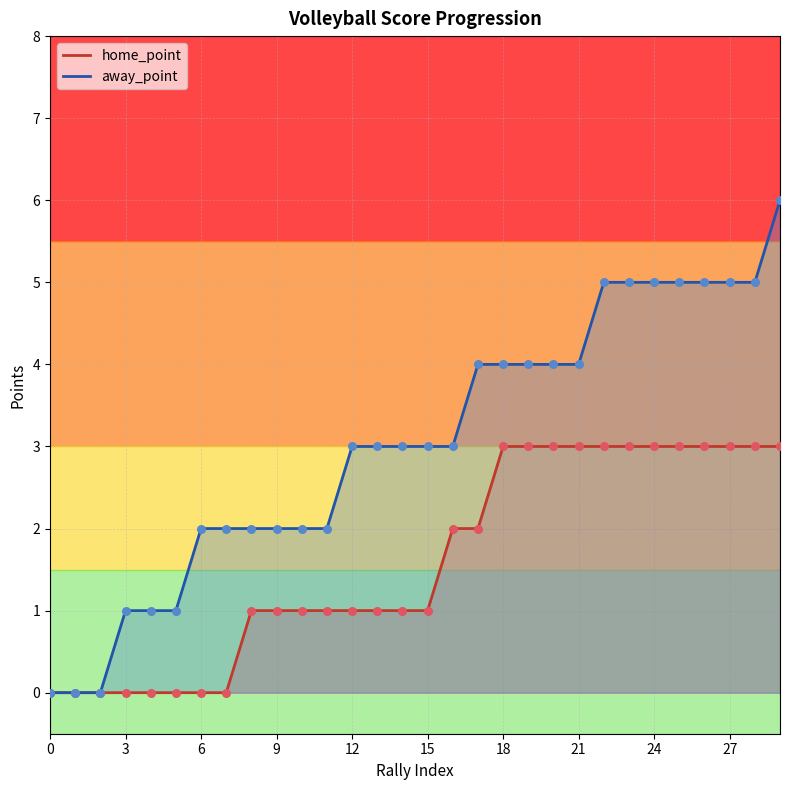

Which series reaches the maximum Y coordinate?

away_point